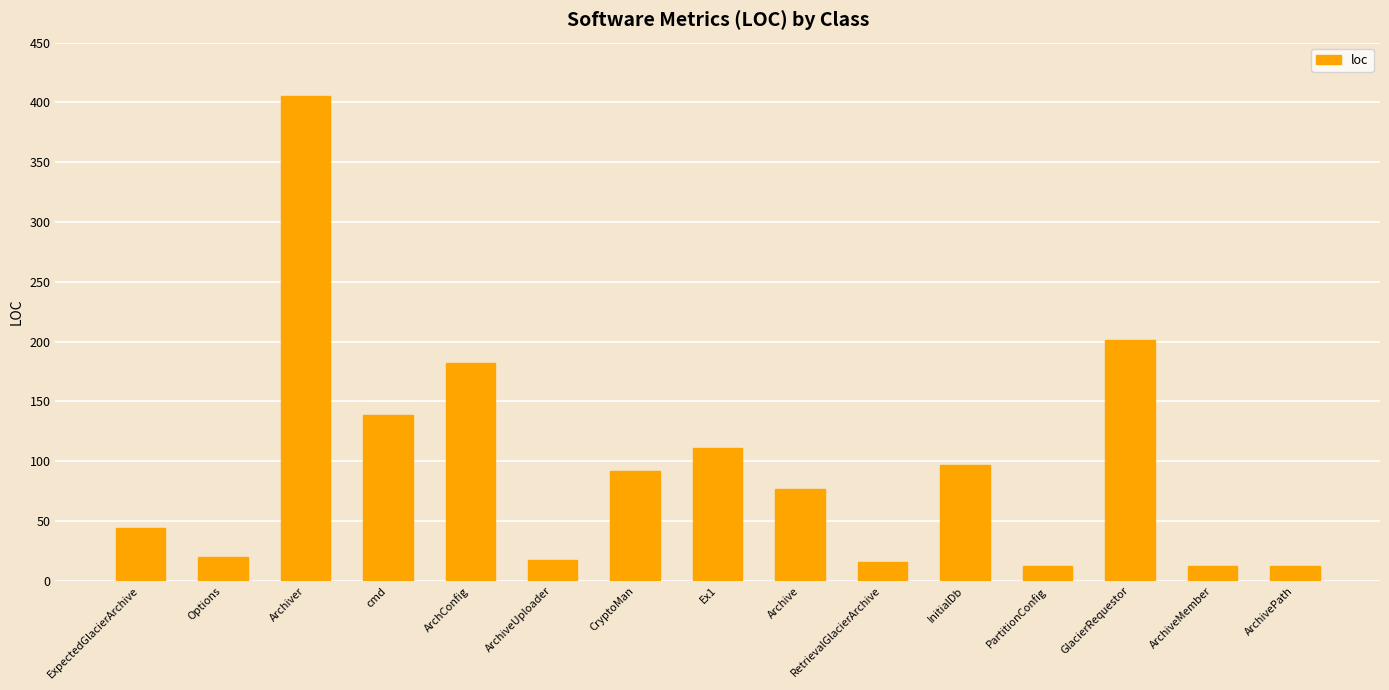

How many bars are there in total?

15